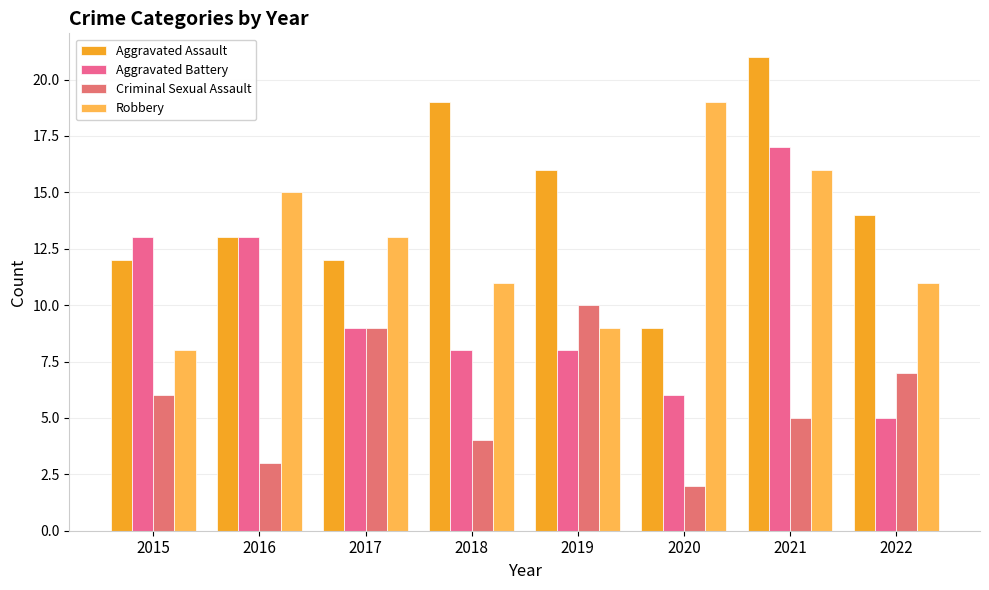

At 2016, list the series in order from smallest to largest.

Criminal Sexual Assault, Aggravated Assault, Aggravated Battery, Robbery